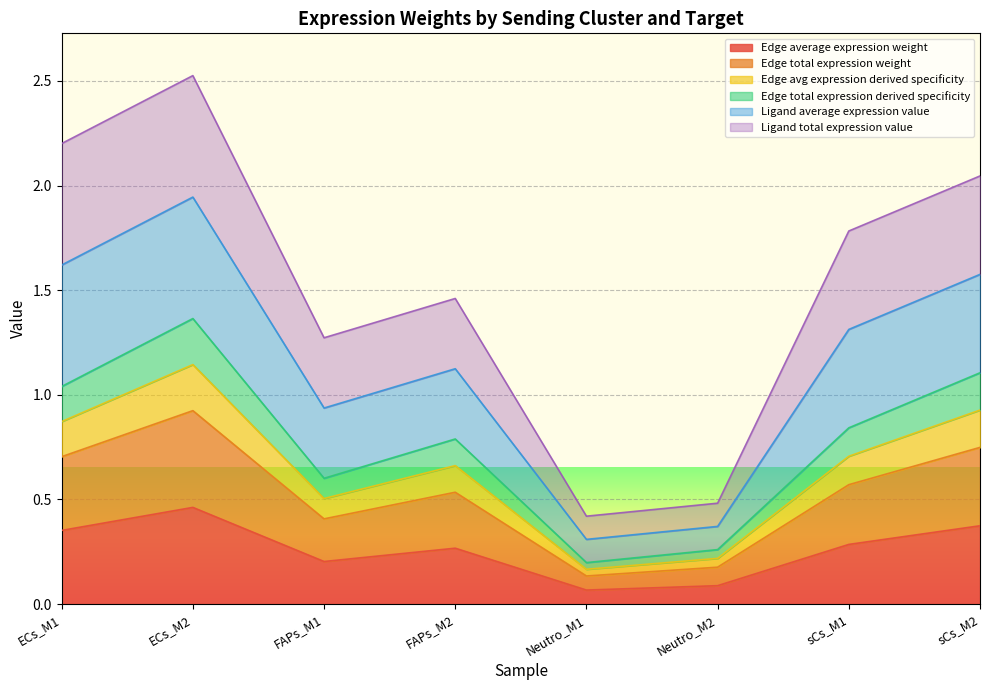

The Edge total expression weight series shows 0.3 at FAPs_M2. True or false?

False